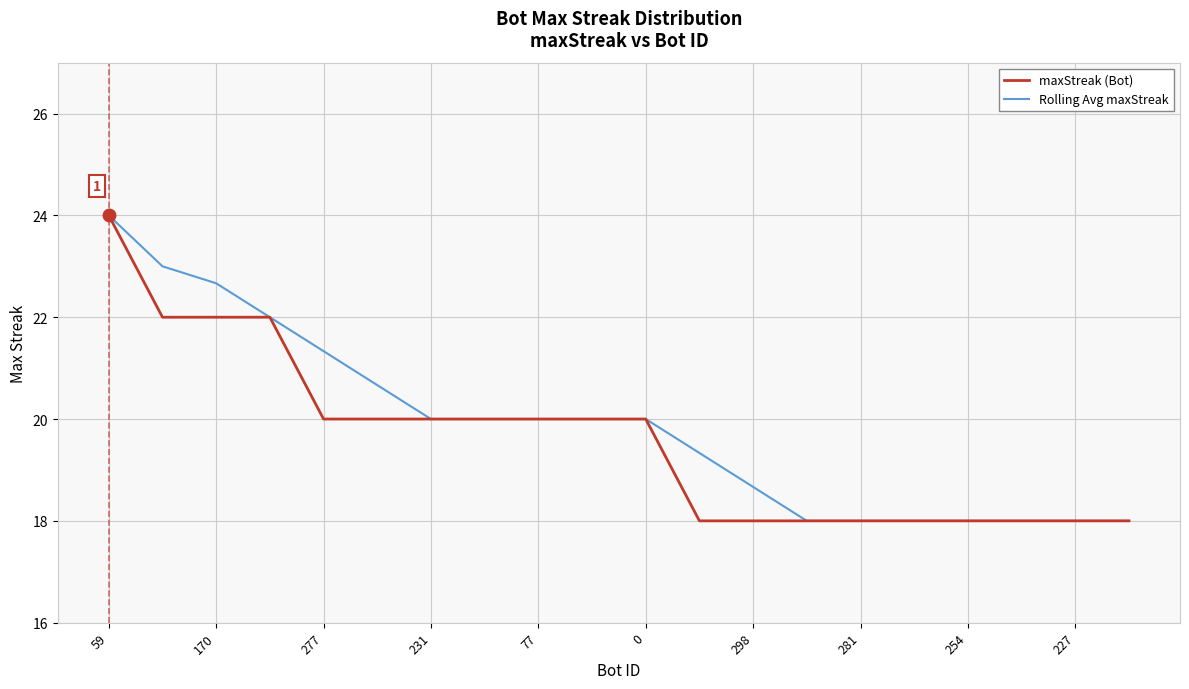

How many values in the maxStreak (Bot) series are below 20?

9